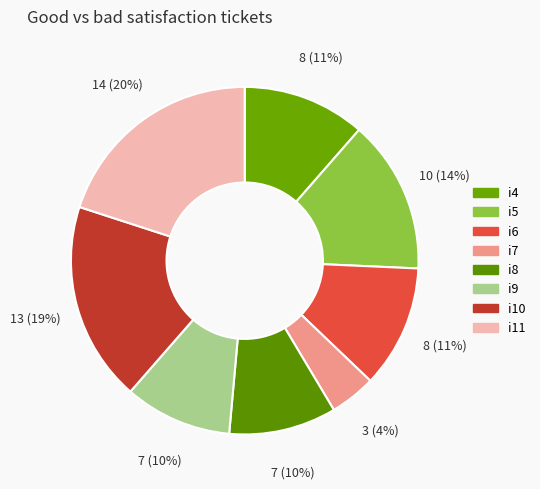

How many segments does this pie chart have?

8